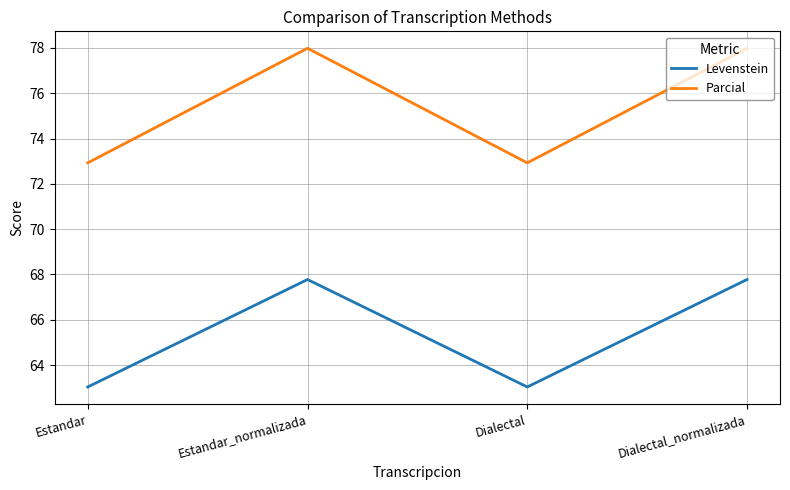

Reading left to right, list all the values displayed in this chart.

Levenstein: Estandar=63.0	Estandar_normalizada=67.8	Dialectal=63.0	Dialectal_normalizada=67.8
Parcial: Estandar=72.9	Estandar_normalizada=78.0	Dialectal=72.9	Dialectal_normalizada=78.0